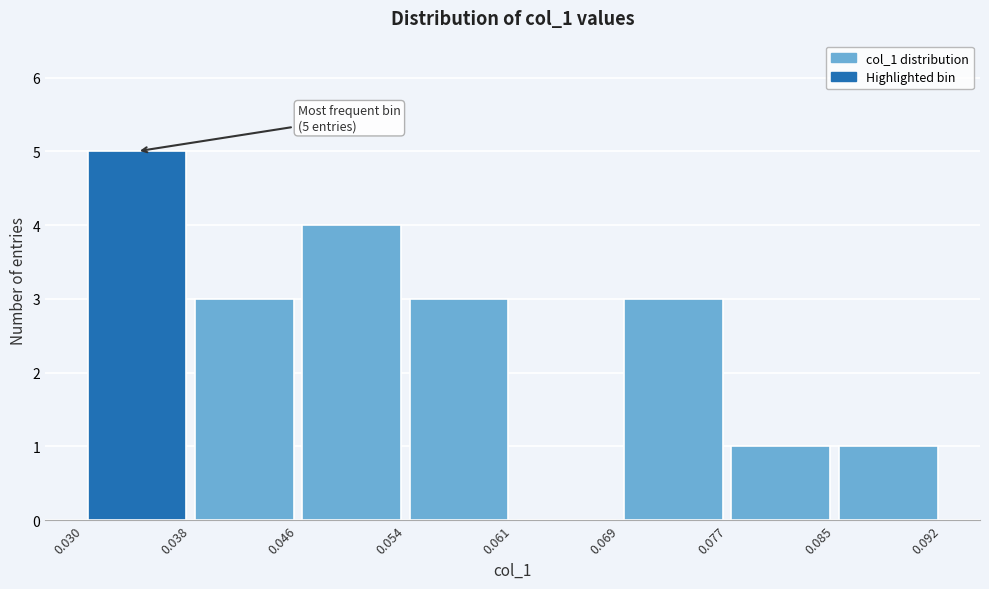

Which range on the x-axis has the tallest bar?

0.030 to 0.038